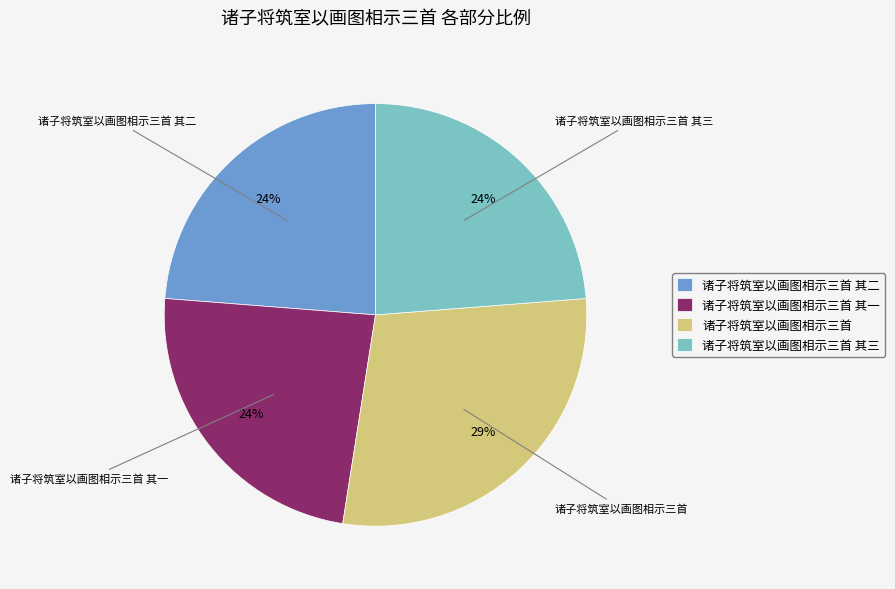

The 诸子将筑室以画图相示三首 slice represents 39% of the pie. True or false?

False